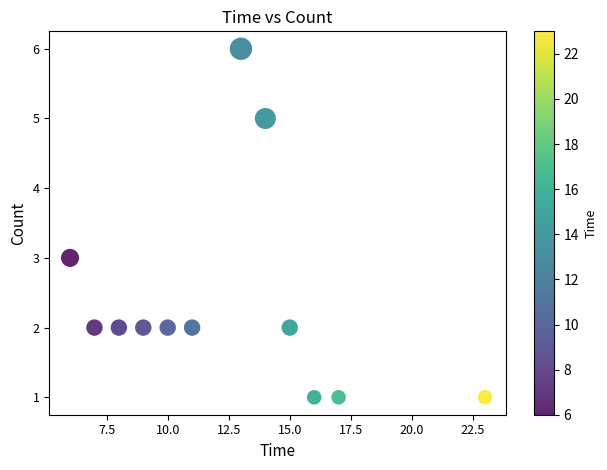

What is the average X value?

12